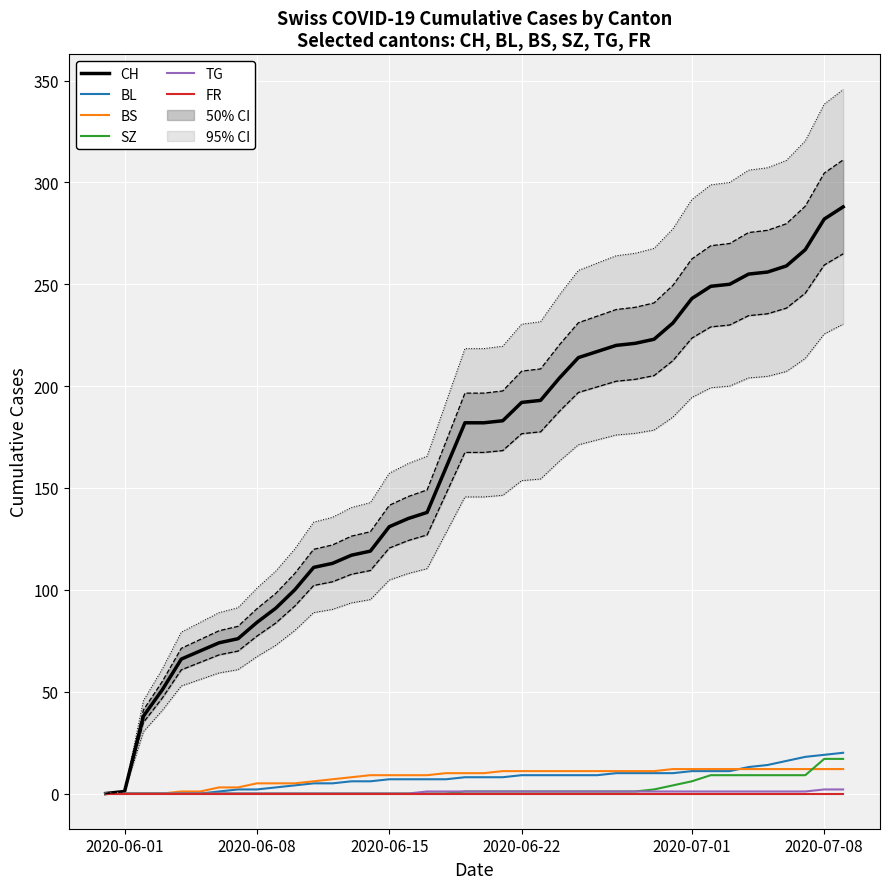

What is the difference between the maximum and minimum values in the BS series?

12